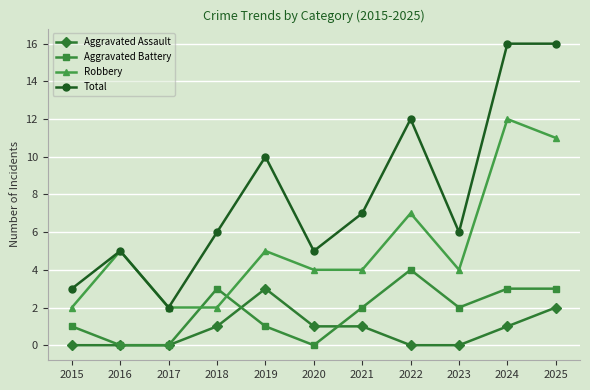

Which series has the widest spread of values?

Total